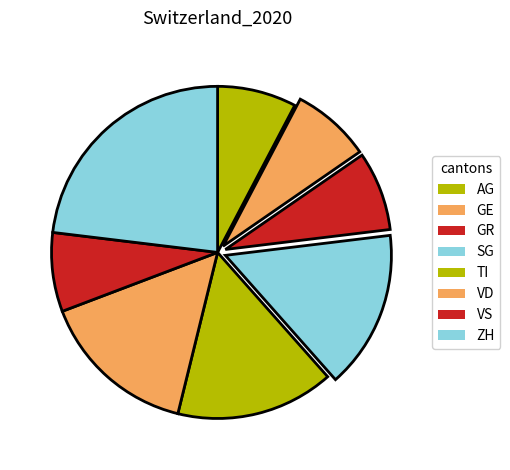

How many slices are in this pie chart?

8